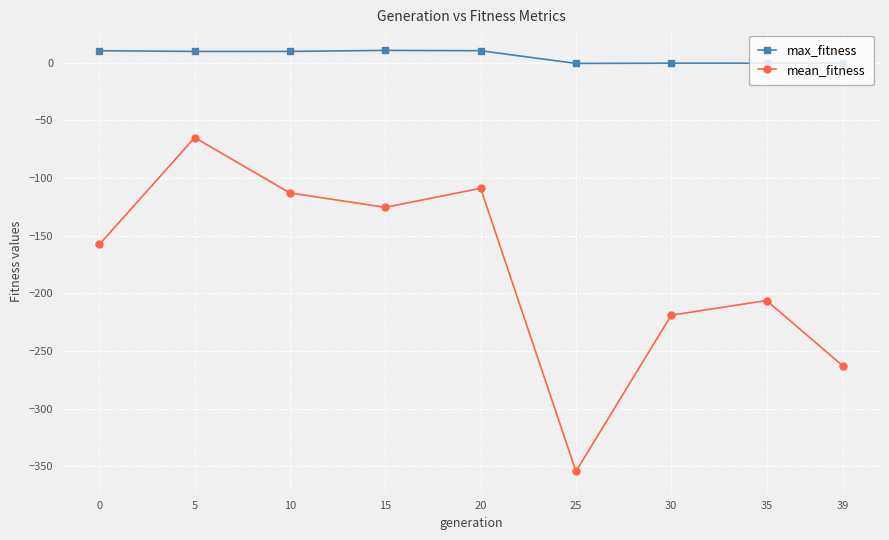

The value of mean_fitness at 0 is -74.7. True or false?

False